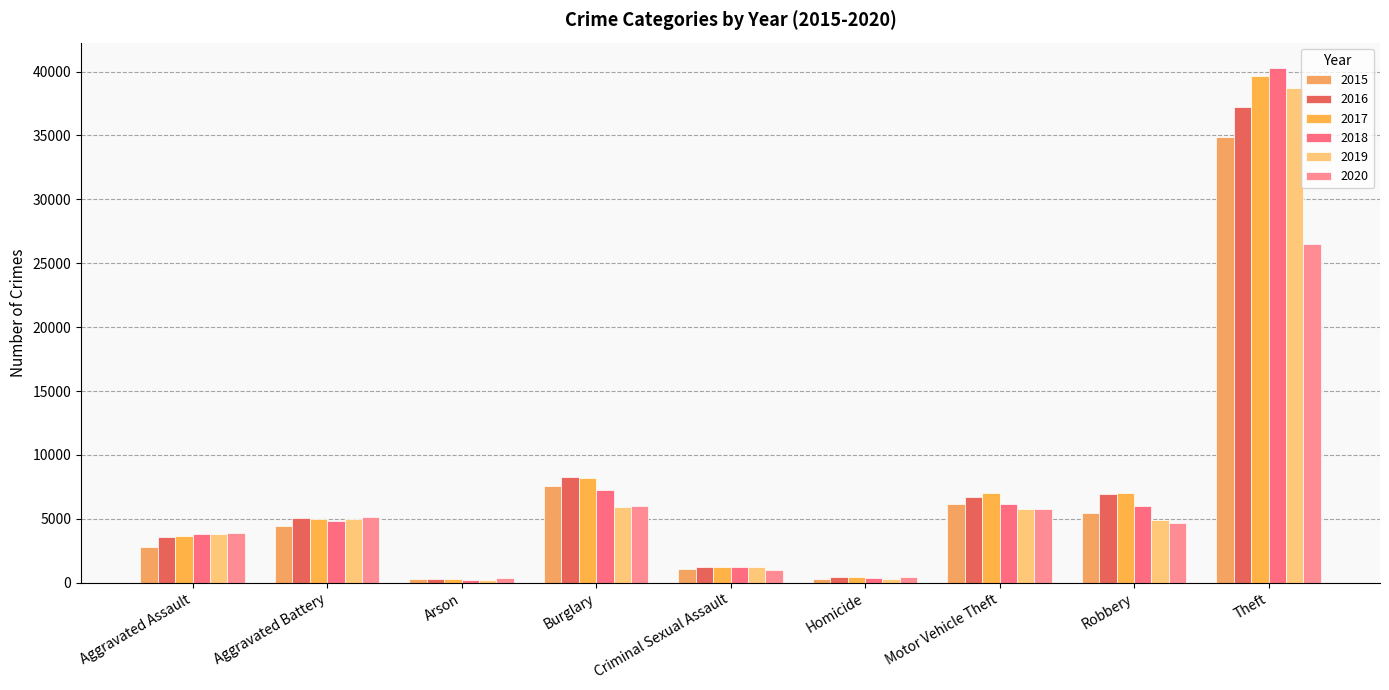

Reading right to left, transcribe all the data shown in this chart.

2015: 34882	5458	6126	301	1101	7563	272	4452	2811
2016: 37256	6953	6711	456	1192	8244	328	5098	3545
2017: 39659	6996	7049	447	1260	8203	288	5004	3683
2018: 40255	6007	6125	363	1259	7250	235	4851	3835
2019: 38682	4886	5744	312	1219	5889	229	5019	3784
2020: 26531	4668	5762	486	961	5982	349	5157	3873